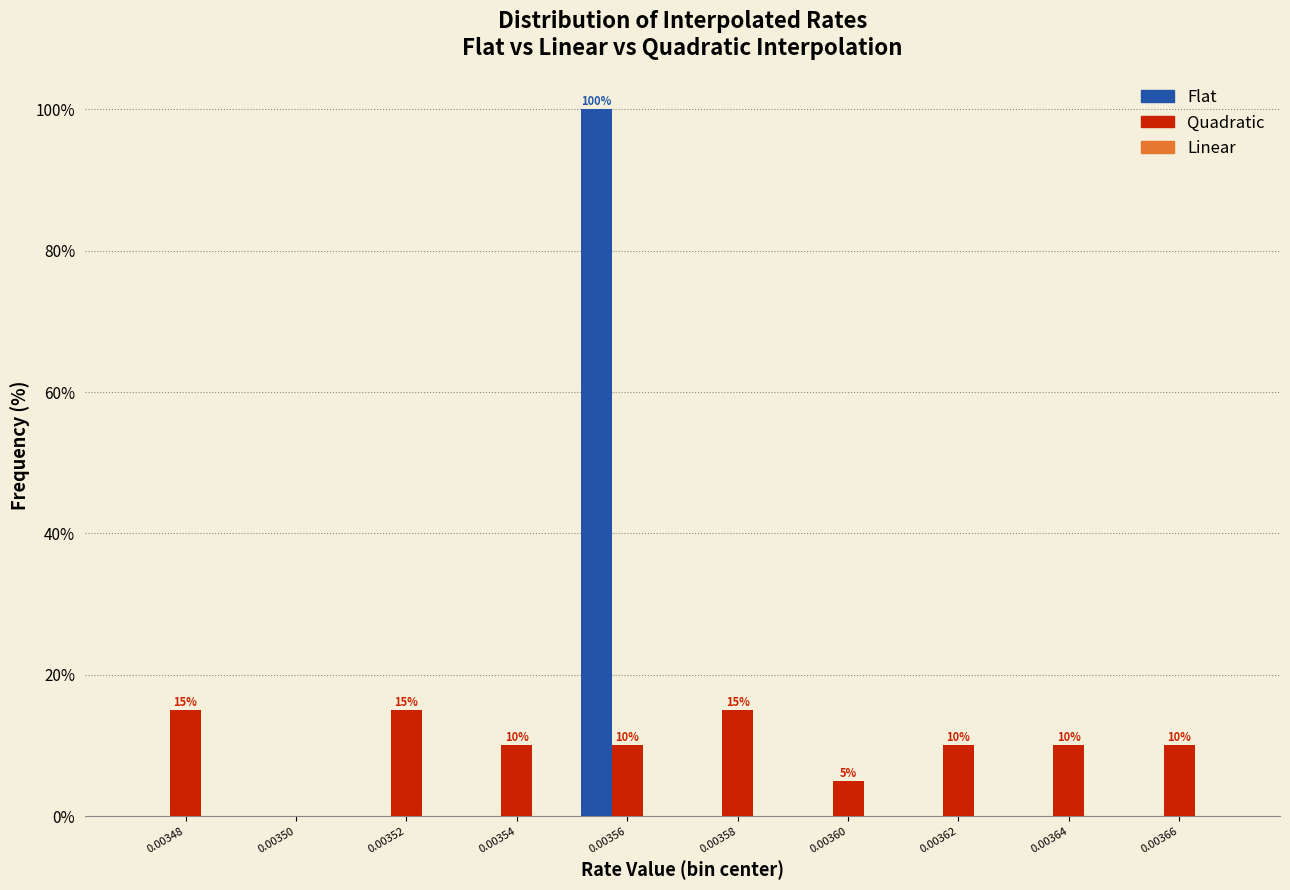

Is it true that Flat equals -45 at 0.00354?

False